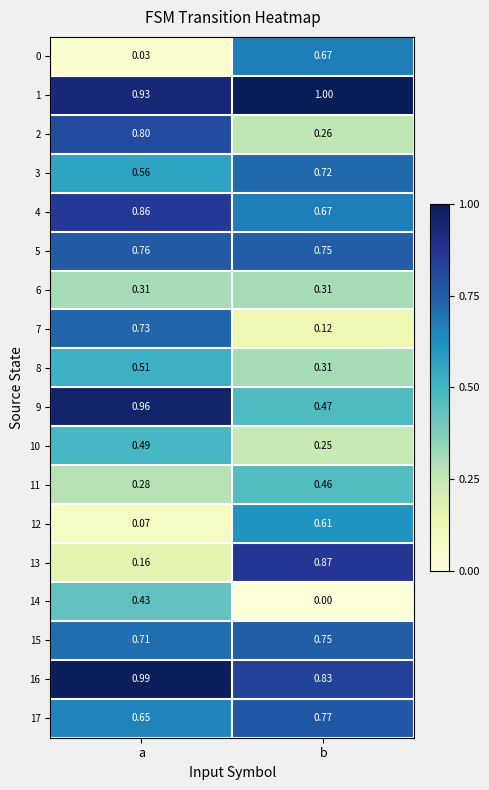

Is the value of 14 at b greater than the value of 8 at b?

No